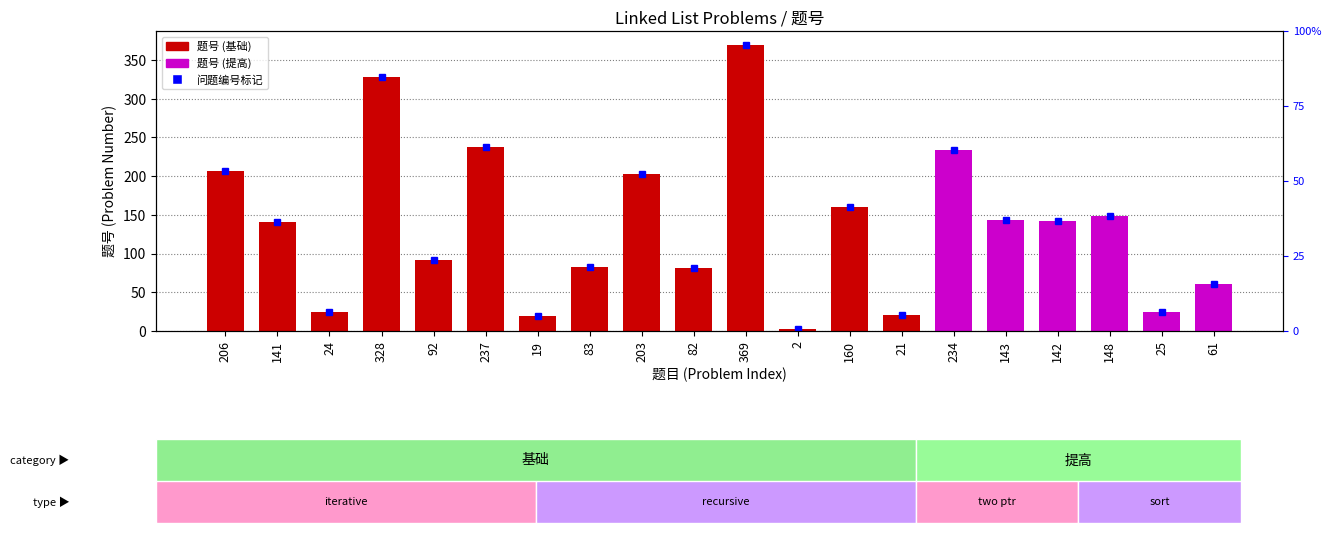

What is the label of the 4th bar from the right?

142